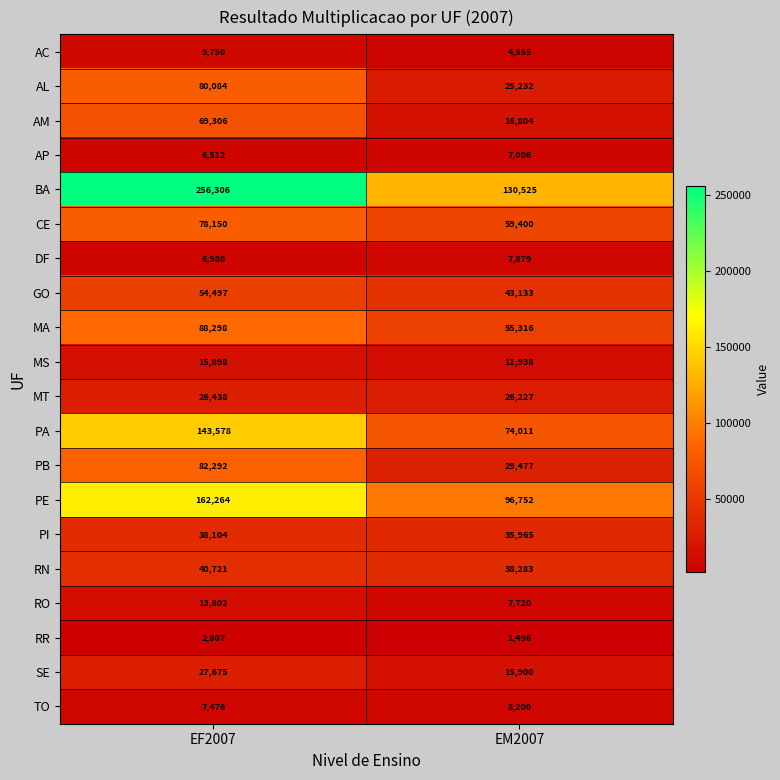

Read the RN value at EF2007, to the nearest 100.

40700